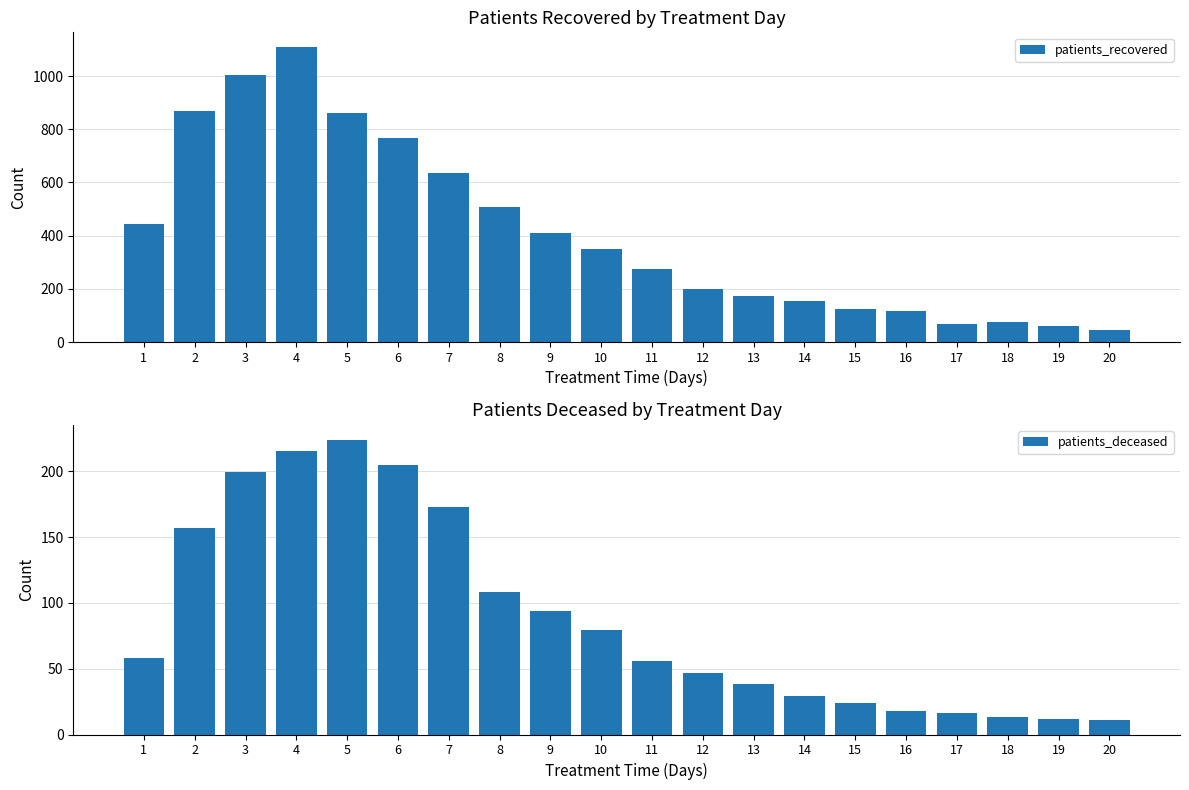

At how many categories does at least one series exceed 308?

10